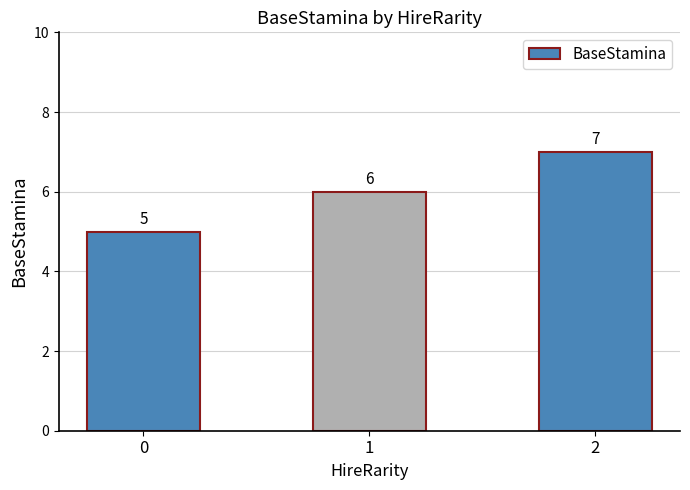

Reading right to left, what are all the values shown in this chart?

7	6	5